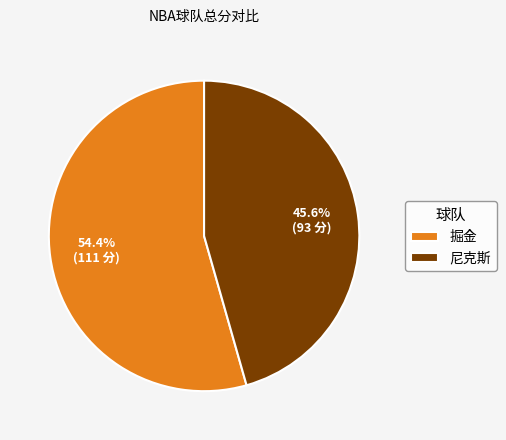

Which category has the biggest portion of the pie?

掘金